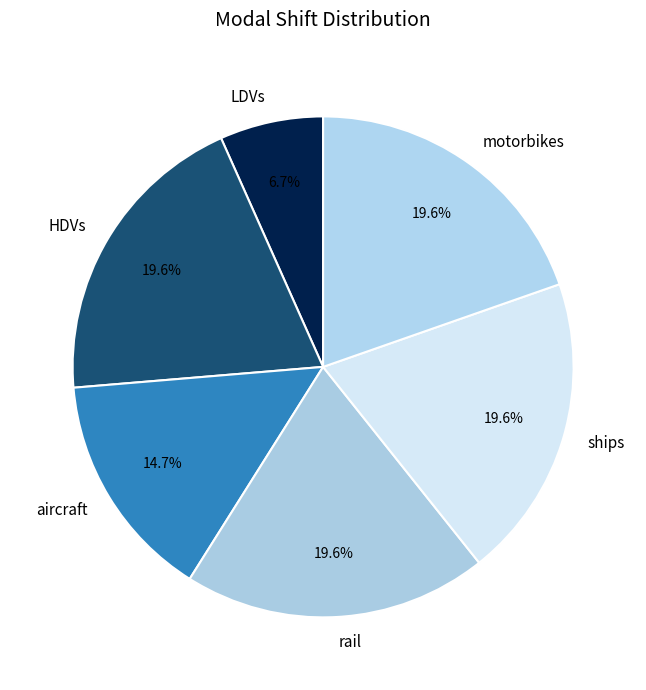

What is the smallest slice in the pie chart?

LDVs